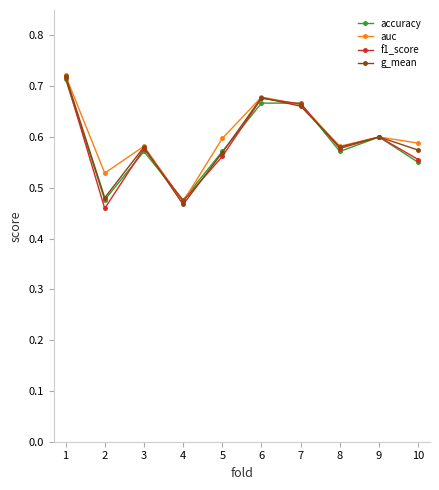

True or false: auc has more than 2 points higher than both neighbors.

True